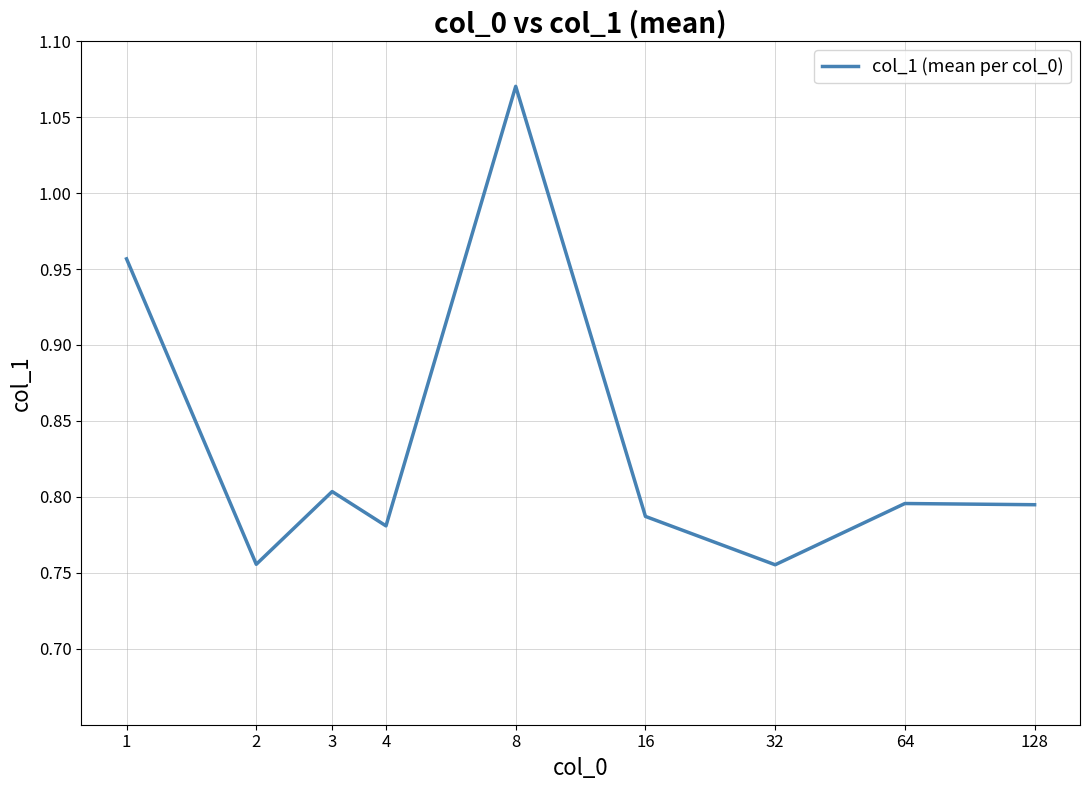

What is the difference between the maximum and minimum values?

0.3